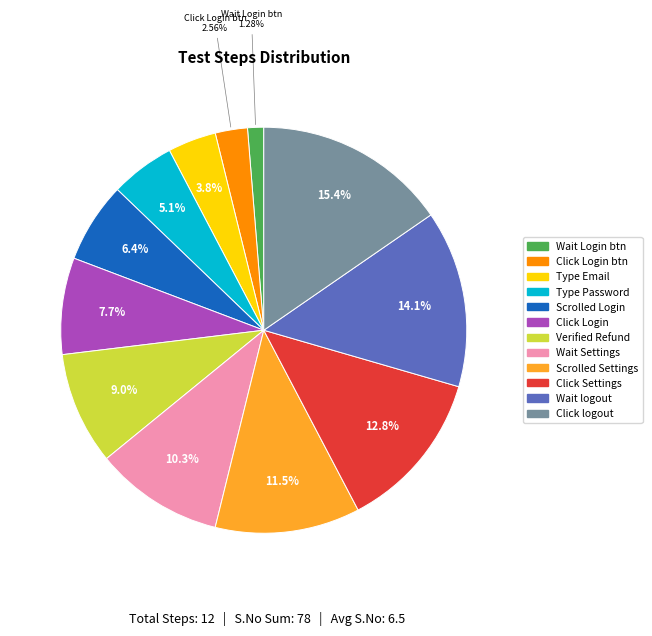

Is there any slice that represents more than half of the pie?

No